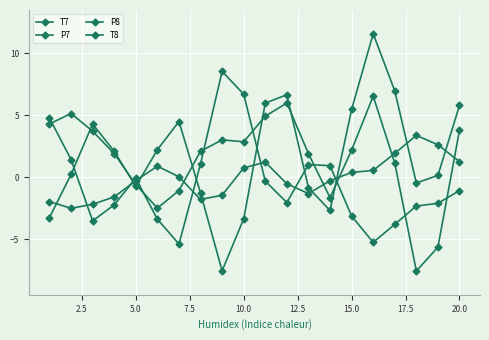

Count the number of data series in this chart.

4